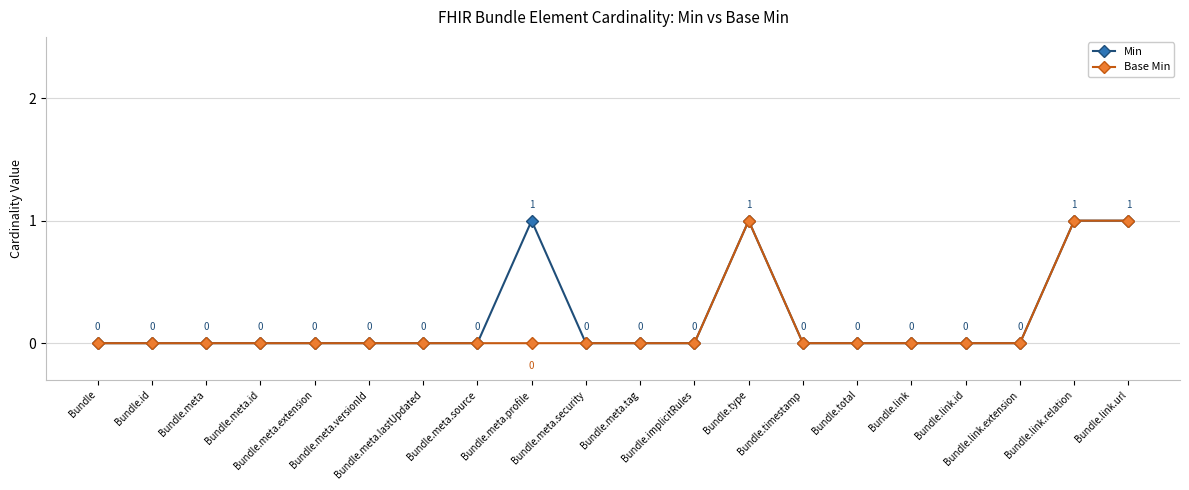

What is the difference between the Min values at Bundle.link.relation and Bundle.id?

1